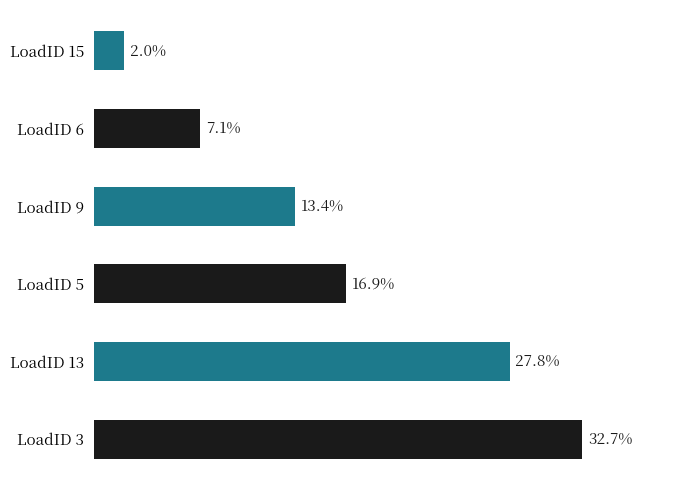

Between LoadID 13 and LoadID 3, which is larger?

LoadID 3